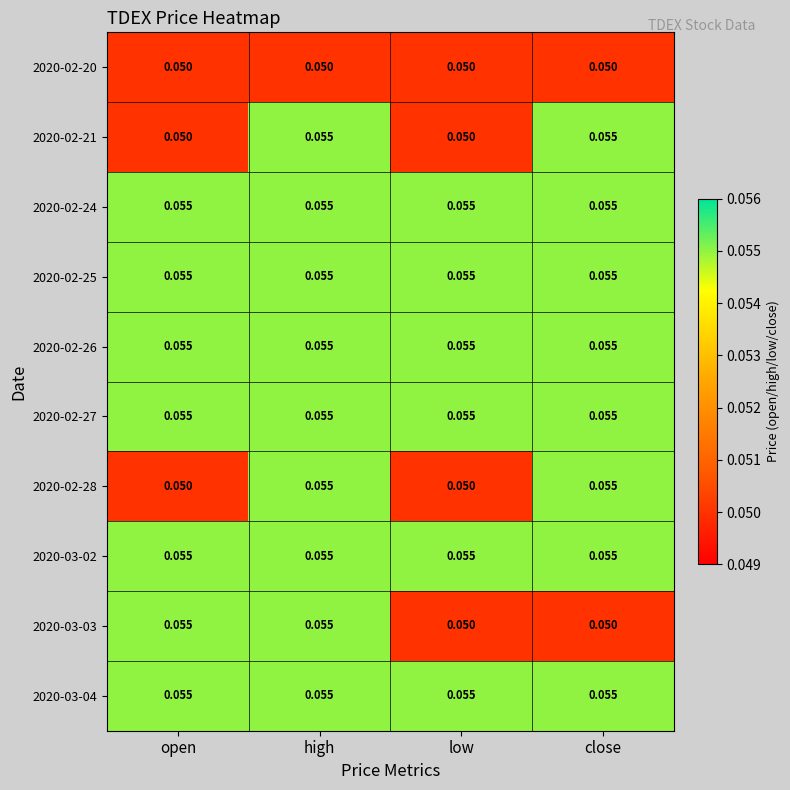

At which category is the sum across all series the highest?

high